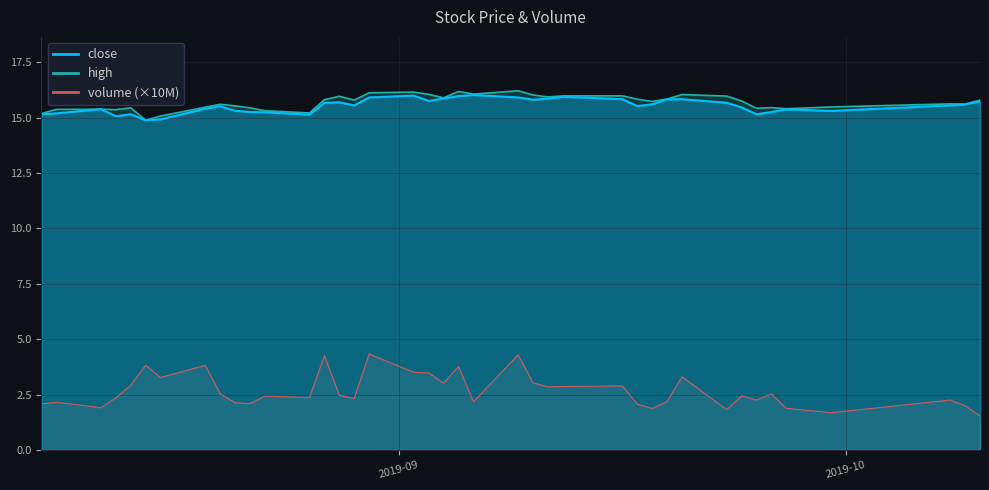

Read the high value at 2019-09-05.

16.2